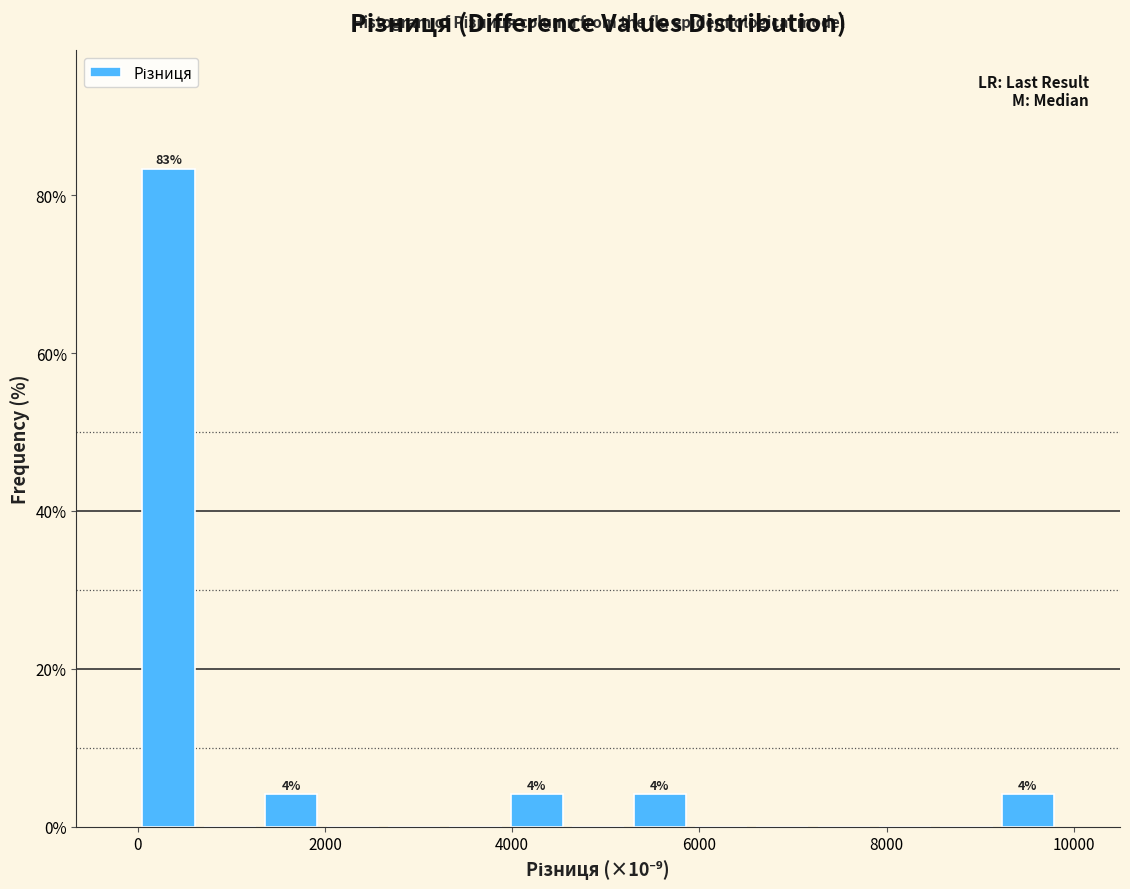

Around what value on the x-axis is the tallest bar? Give the approximate position of its centre, as read against the axis.

400